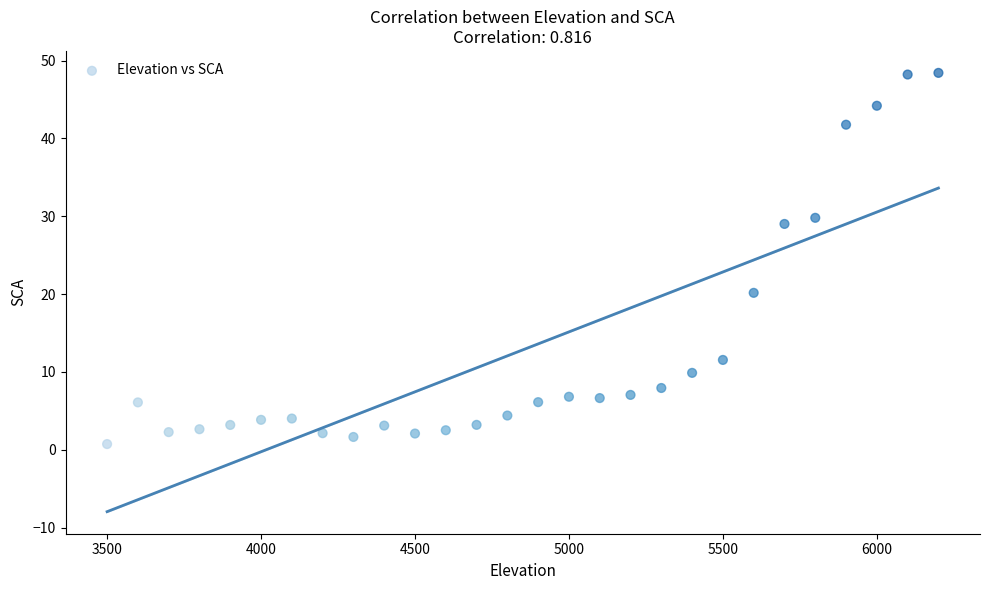

What is the range of Y values (max minus min)?

47.7